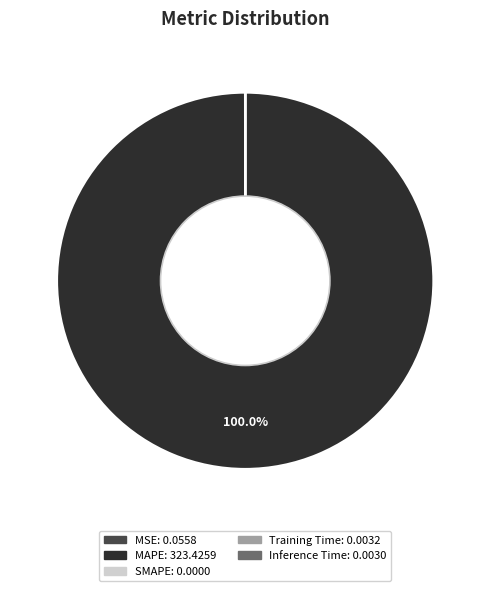

Does any single category account for the majority?

Yes